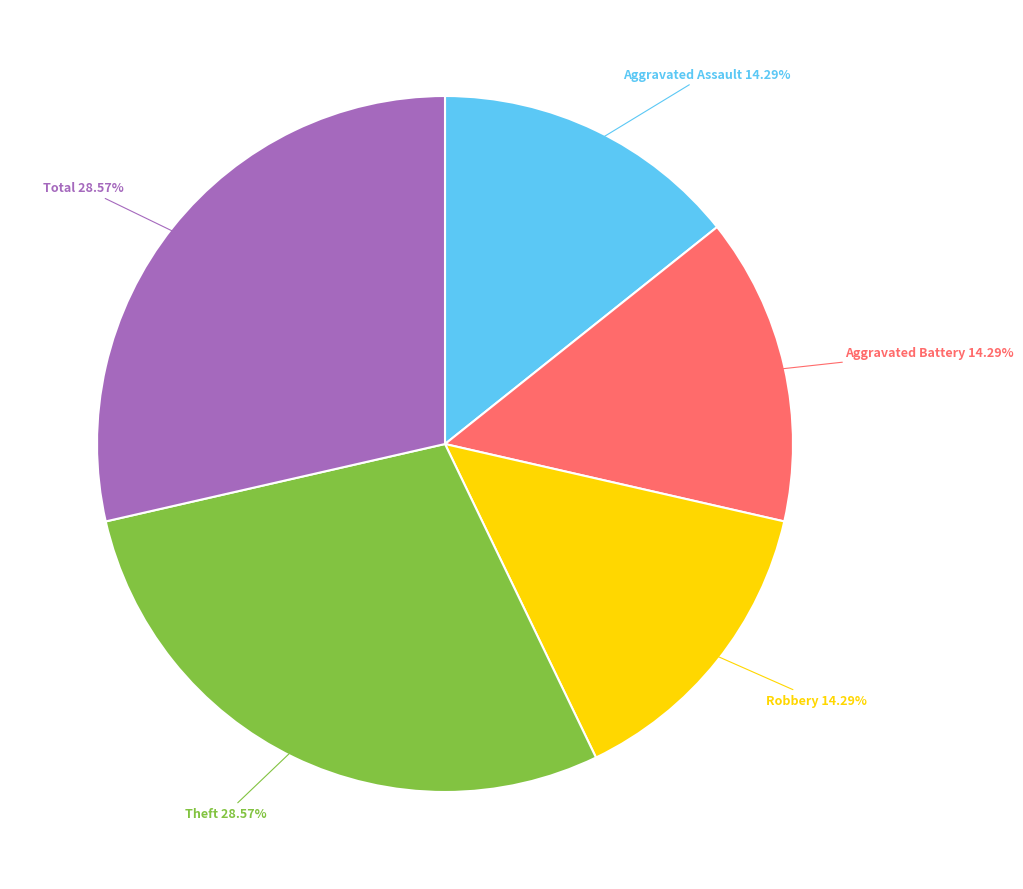

To the nearest percent, what is the combined percentage of Total and Aggravated Battery?

43%